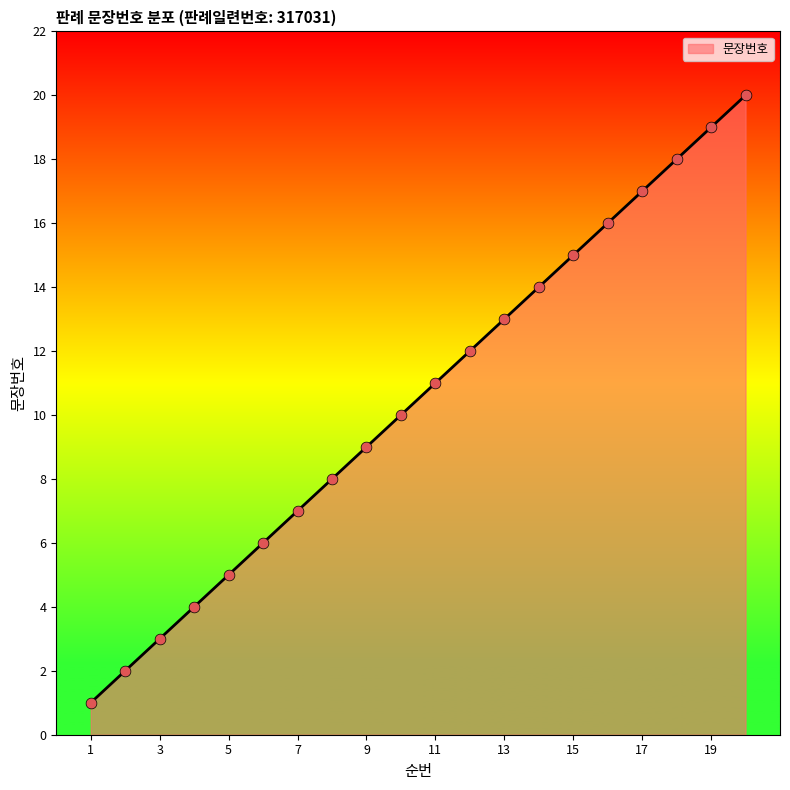

What is the difference between the maximum and minimum values?

19